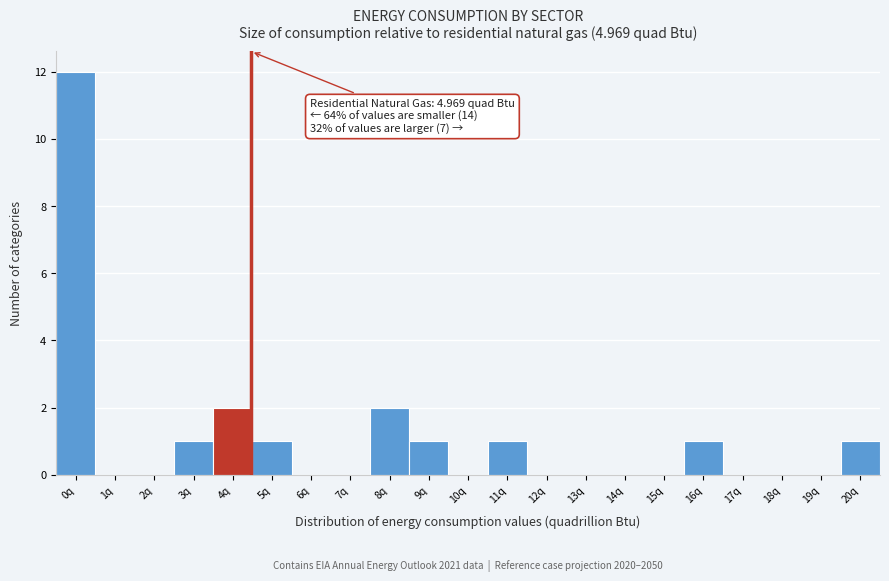

Reading right to left, what are all the values shown in this chart?

20q=1	19q=0	18q=0	17q=0	16q=1	15q=0	14q=0	13q=0	12q=0	11q=1	10q=0	9q=1	8q=2	7q=0	6q=0	5q=1	4q=2	3q=1	2q=0	1q=0	0q=12